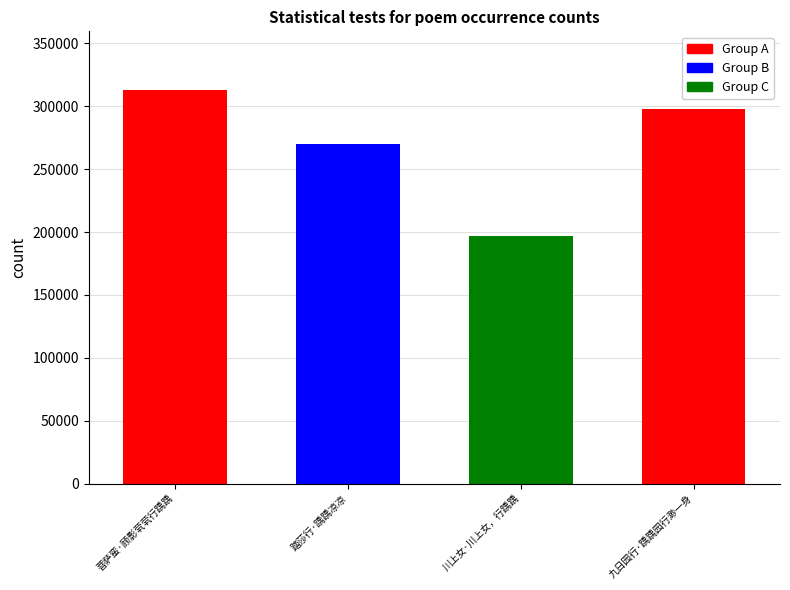

What is the change in value from 踏莎行·踽踽凉凉 to 九日园行·踽踽园行渺一身?

+27711